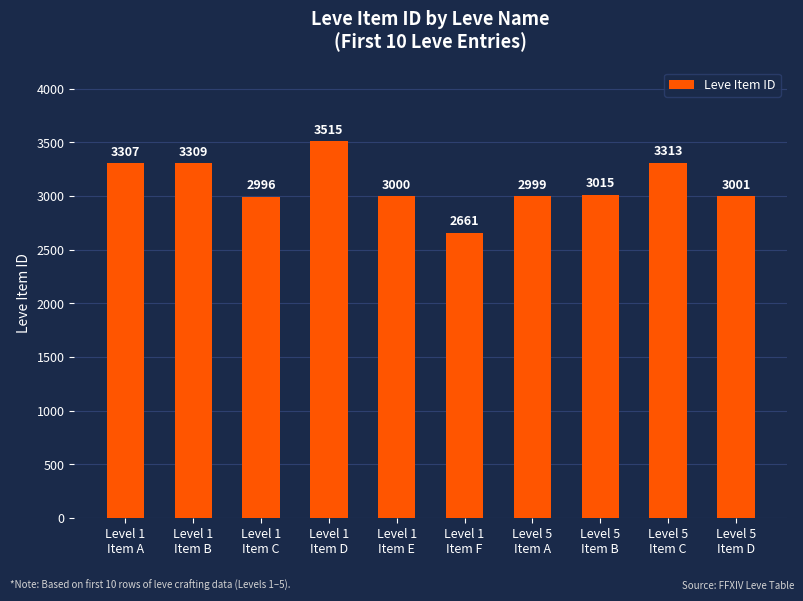

Reading left to right, extract all data points from this chart.

3307	3309	2996	3515	3000	2661	2999	3015	3313	3001